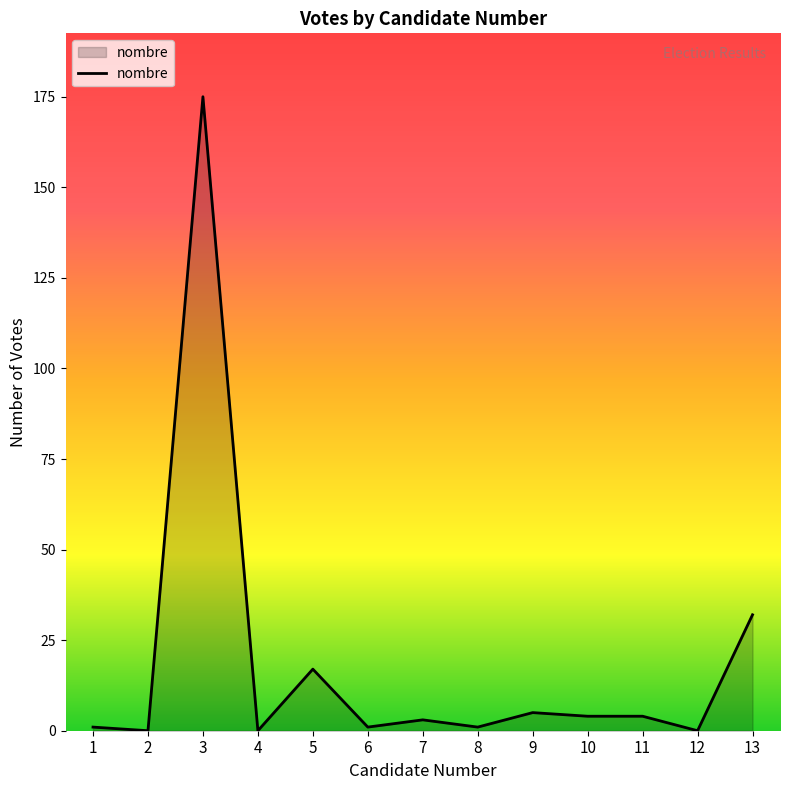

What is the maximum value shown in the chart?

175